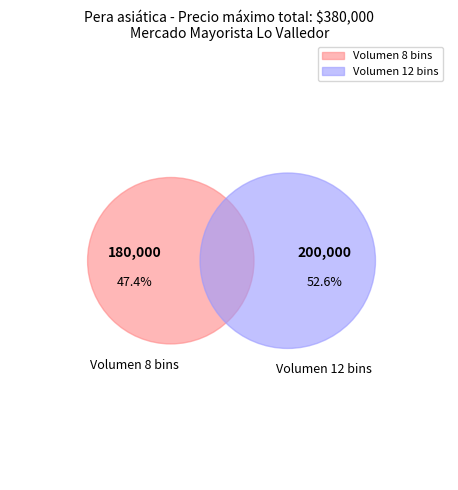

How many slices are in this pie chart?

2